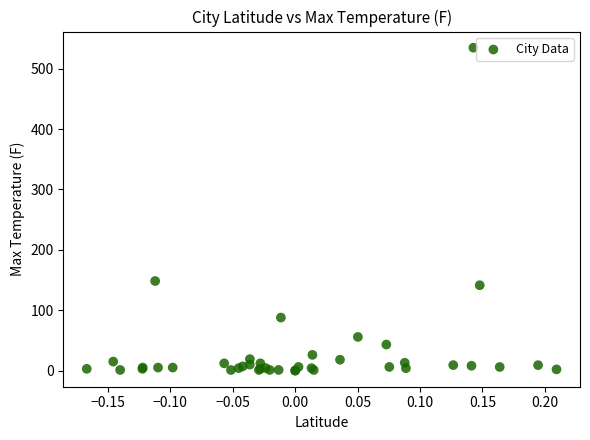

What Y value in the scatter plot is closest to 267?

148.4